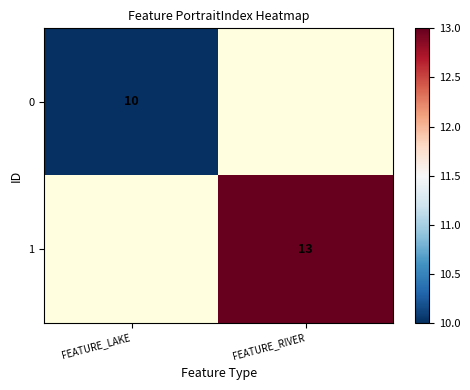

How many series are shown in this chart?

2